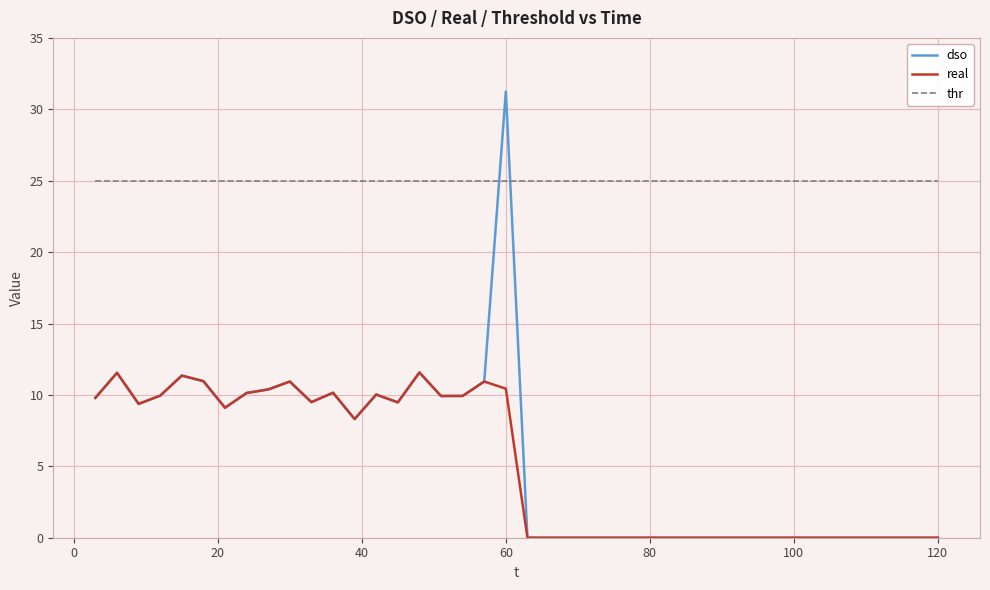

At how many categories does at least one series exceed 30?

1